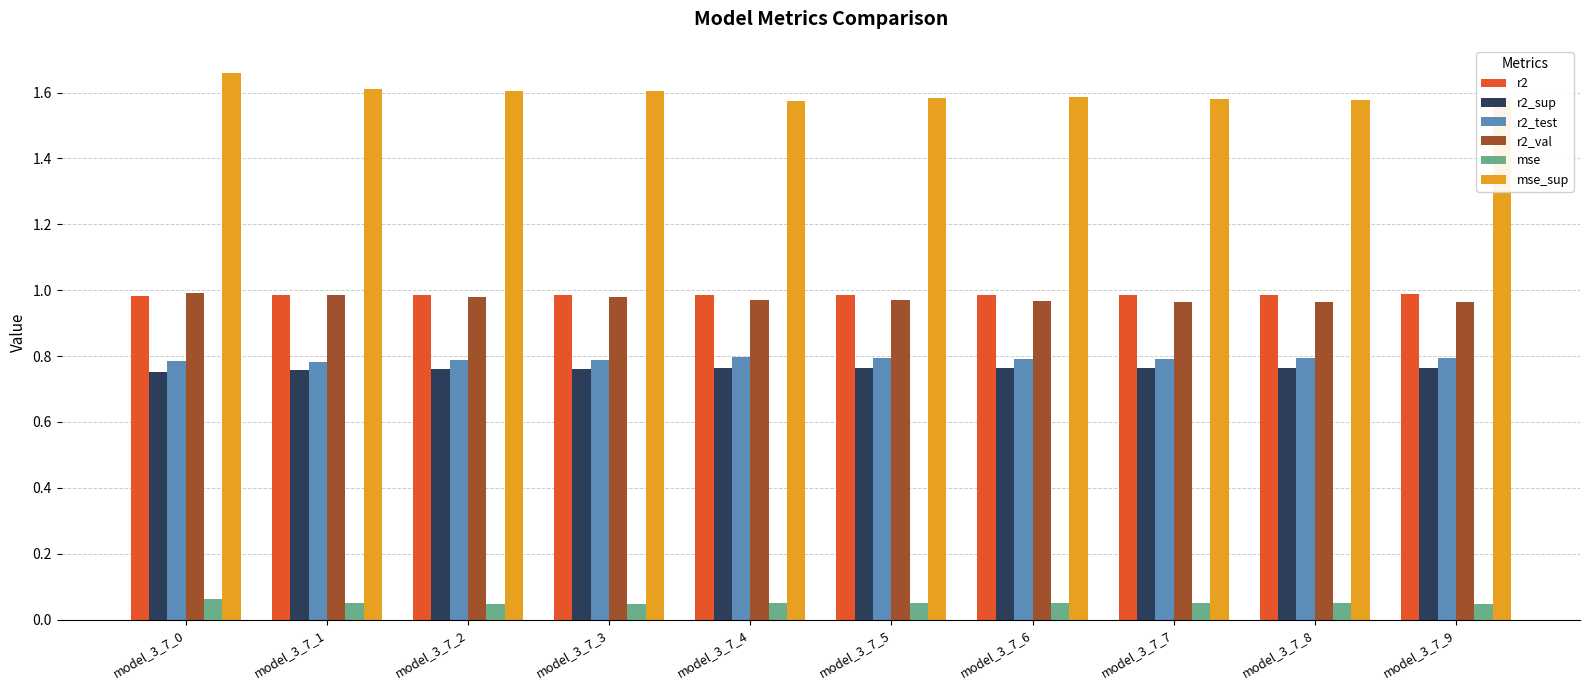

What is the total value across all series at model_3_7_7?

5.1